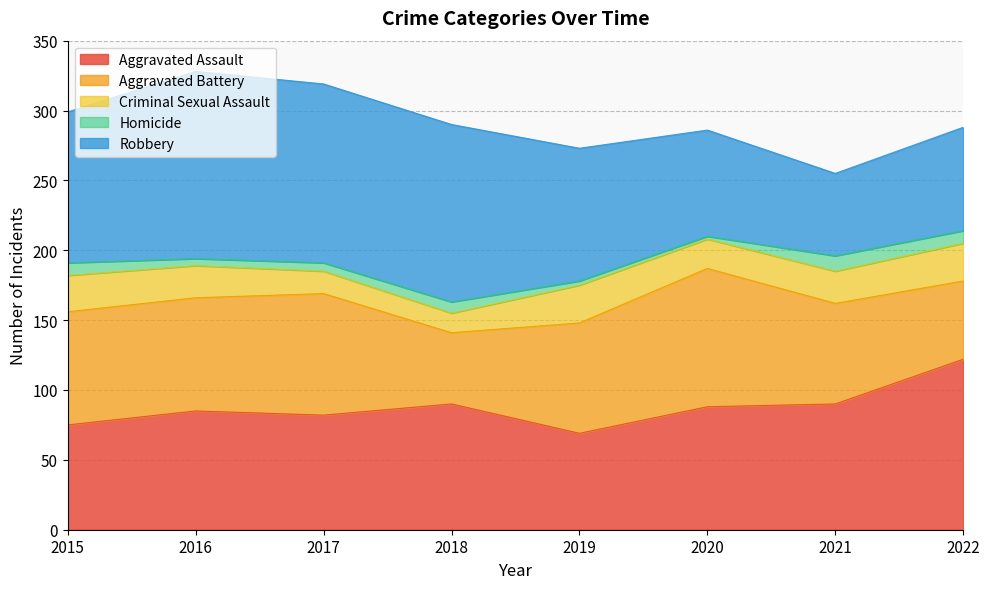

At how many categories does at least one series exceed 75?

8